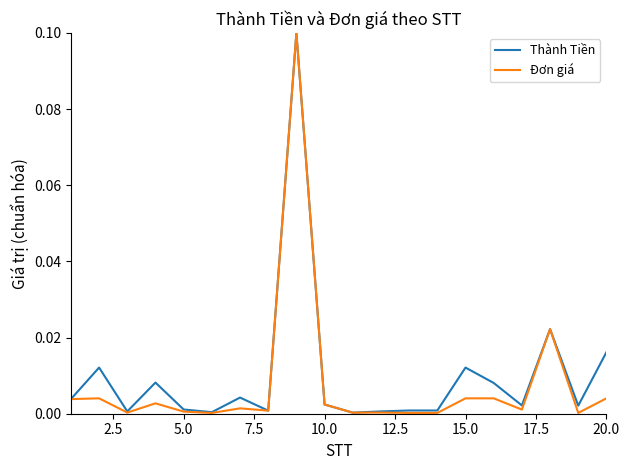

Which series has the largest range (max minus min)?

Đơn giá